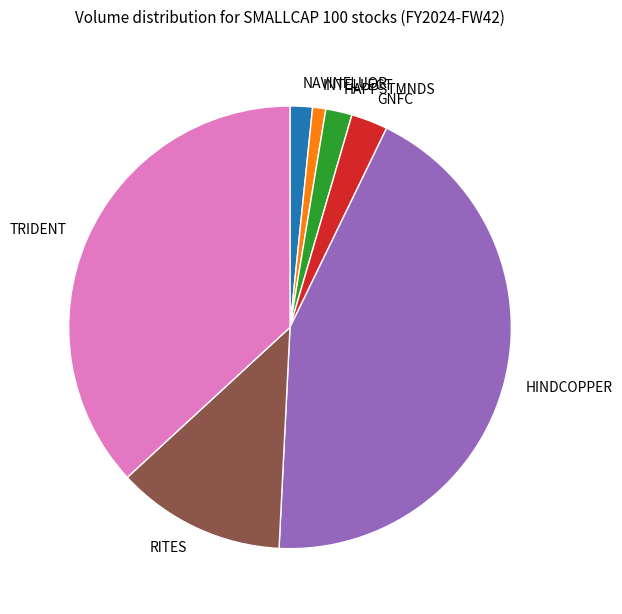

Which slice is the largest?

HINDCOPPER